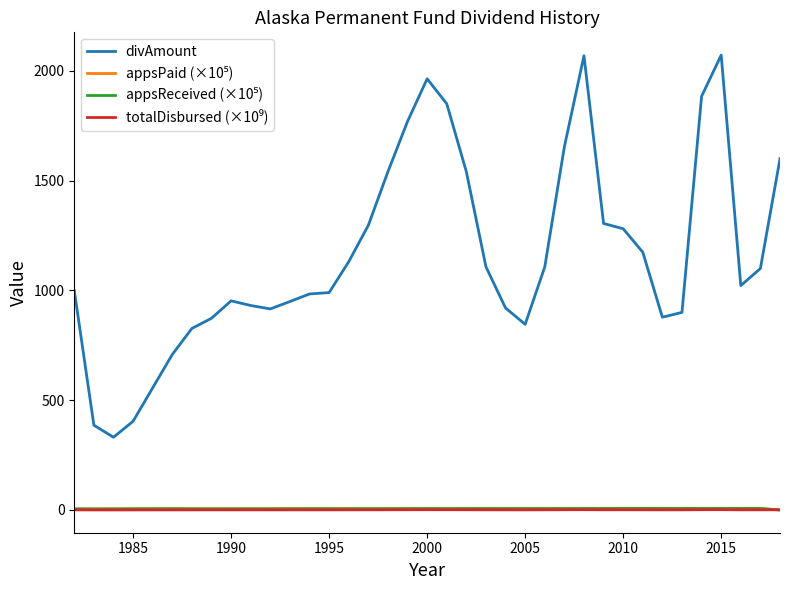

Which series has the largest total across all categories?

divAmount